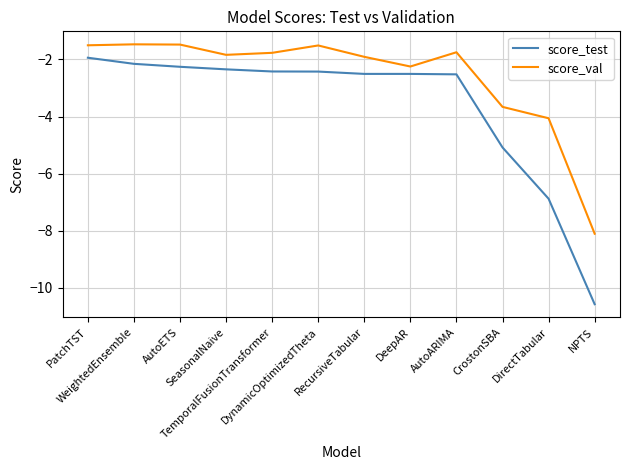

True or false: score_val and score_test cross at least once.

False